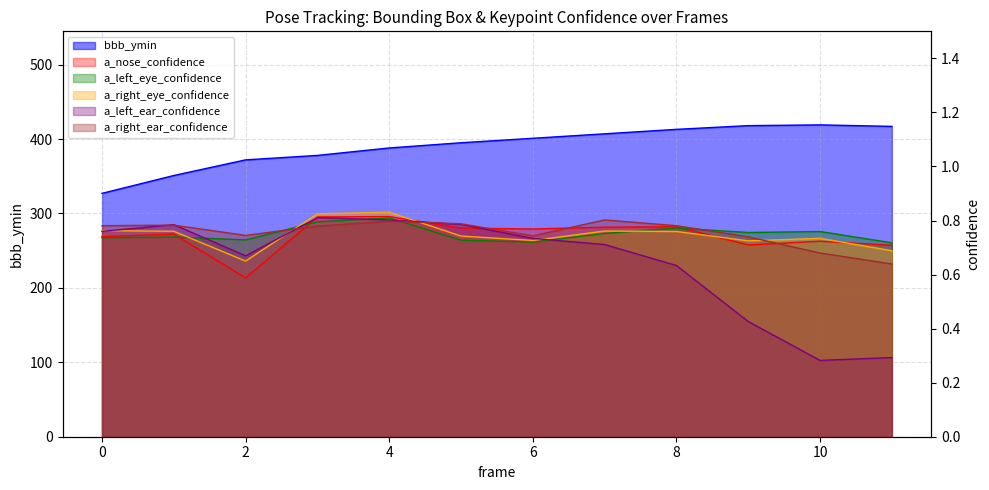

Rank the categories by bbb_ymin value from lowest to highest.

0, 1, 2, 3, 4, 5, 6, 7, 8, 11, 9, 10